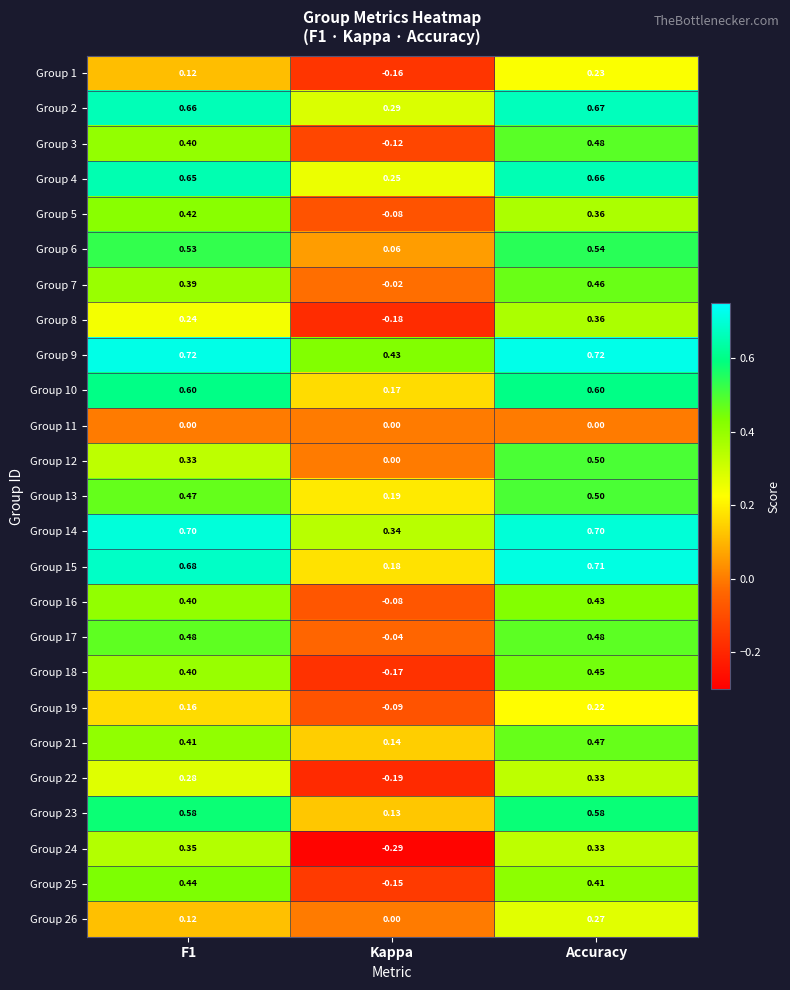

Which category has the highest value in the Group 26 series?

Accuracy